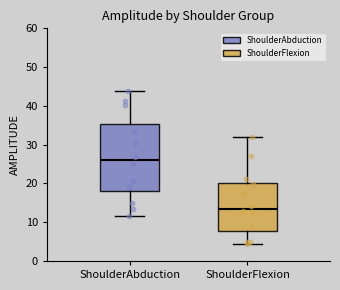

Reading left to right, read every box against the y-axis: the position of its median line, the range the box covers, and the ends of its whiskers. The values are not printed on the chart, so give them approximately, as read against the axis.

ShoulderAbduction: median 26, box 18 to 35, whiskers 12 to 44
ShoulderFlexion: median 13, box 8 to 20, whiskers 4 to 32